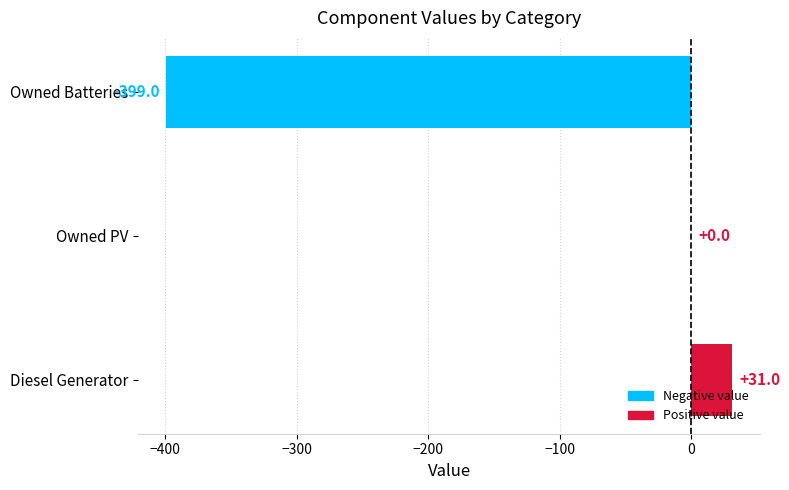

Where is the data nearest to the value -184?

Owned PV